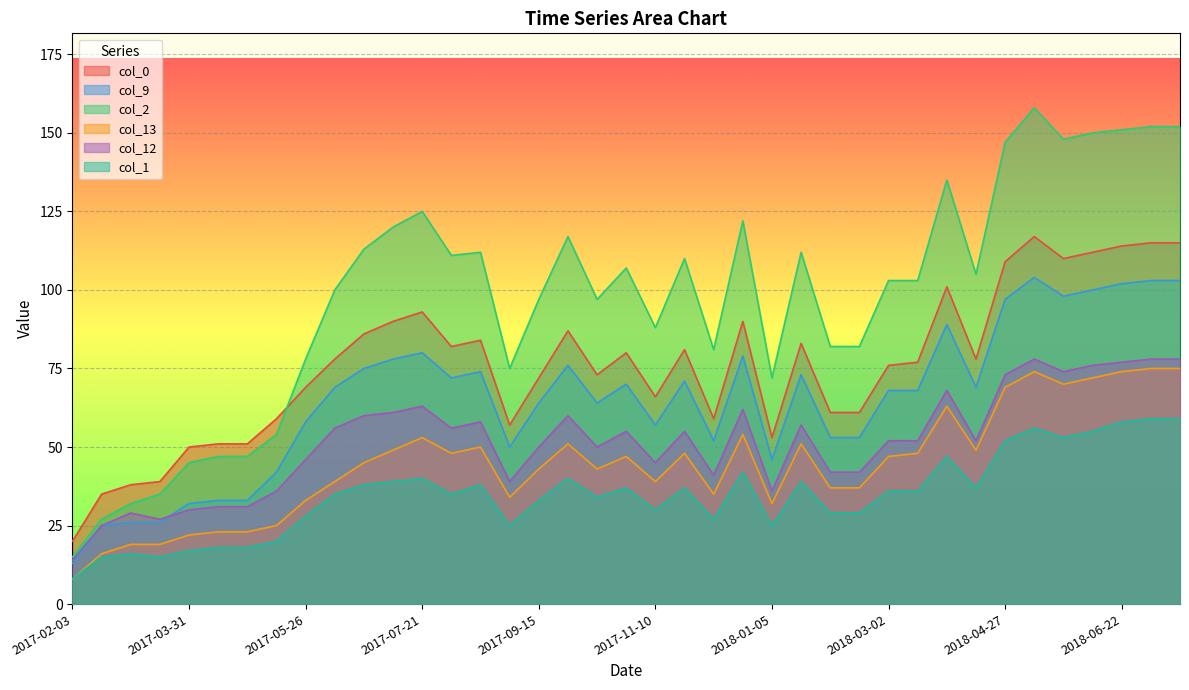

What is the label of the 2nd point from the left?

2017-02-17